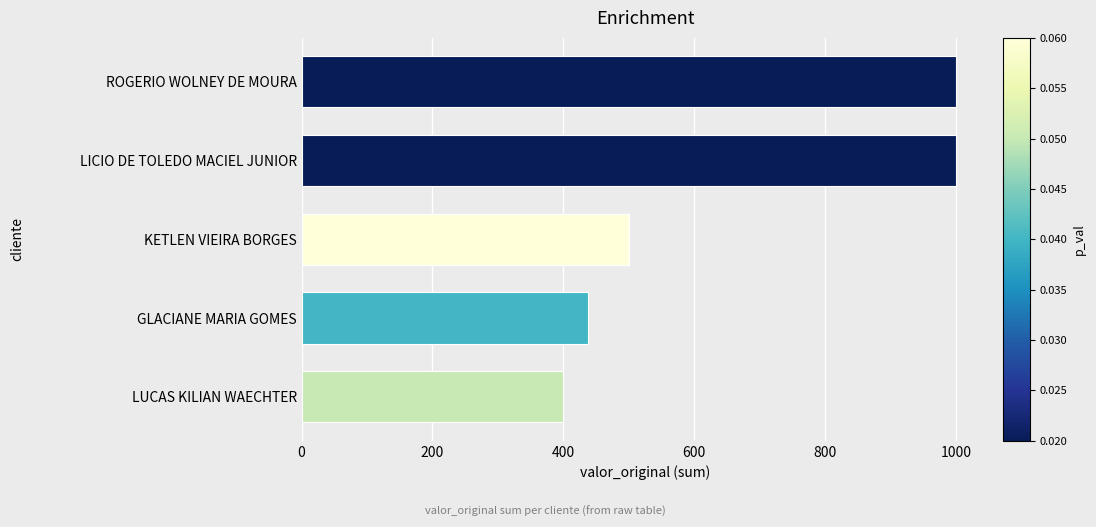

True or false: the data shows 710.1 at KETLEN VIEIRA BORGES.

False